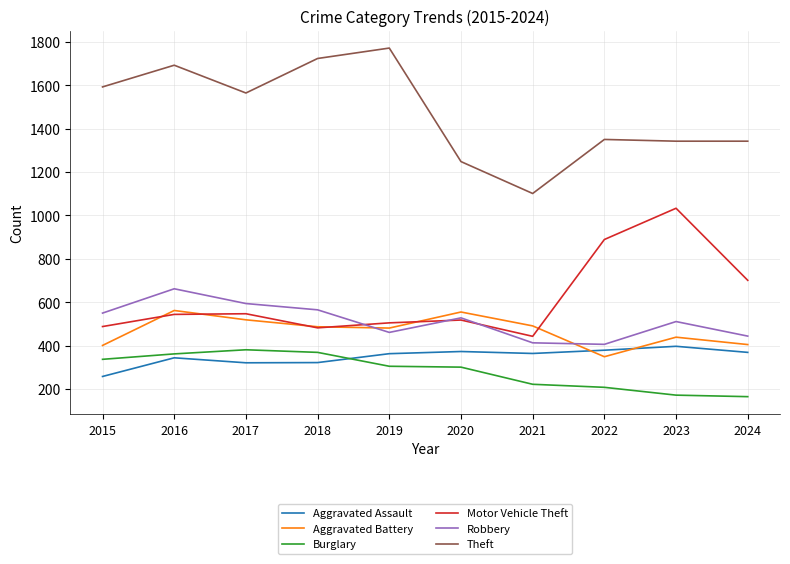

True or false: Robbery and Aggravated Assault cross at least once.

False